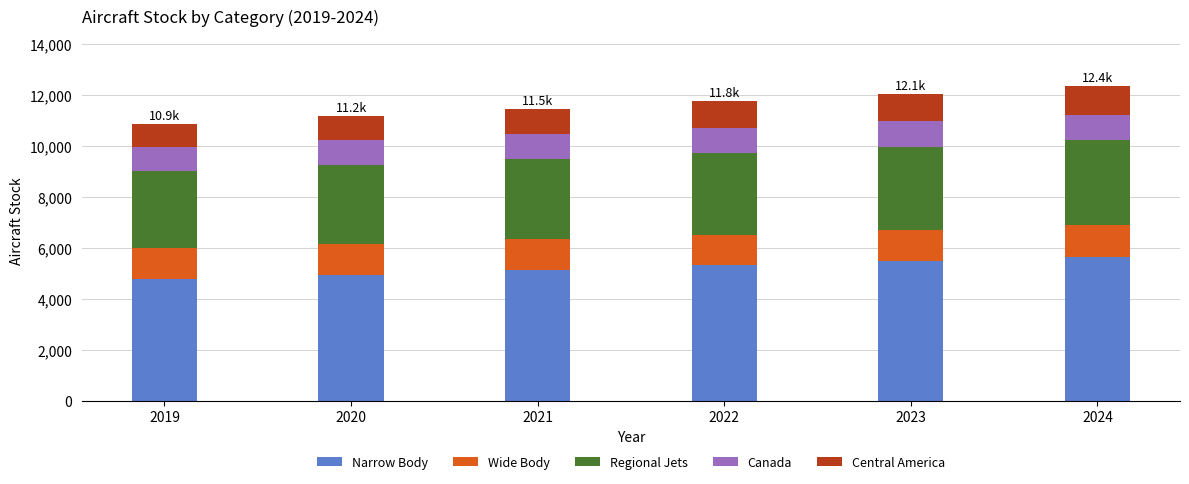

The Narrow Body series shows 5136.5 at 2021. True or false?

True